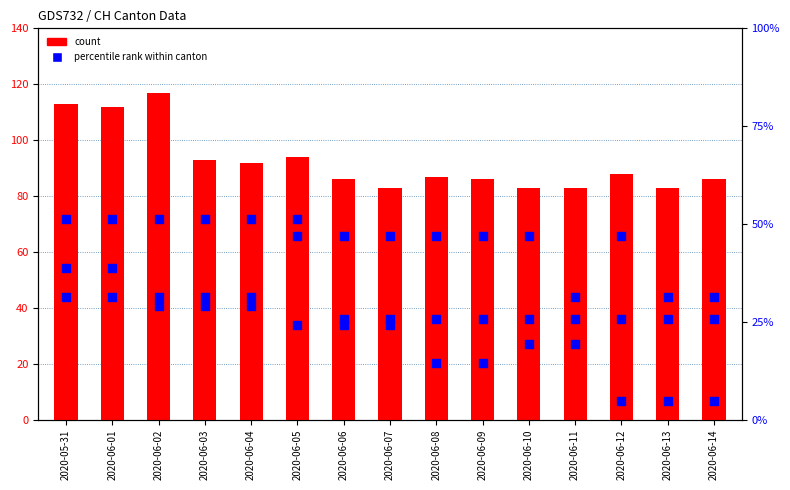

Which series reaches the maximum Y coordinate?

count